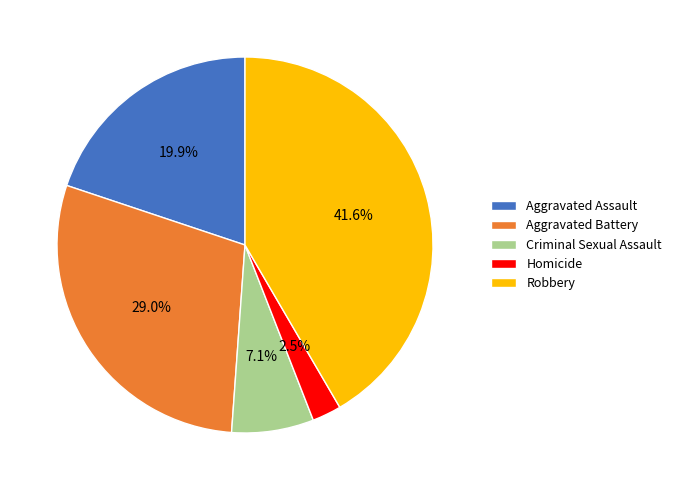

To the nearest percent, what portion does Aggravated Battery represent?

29%